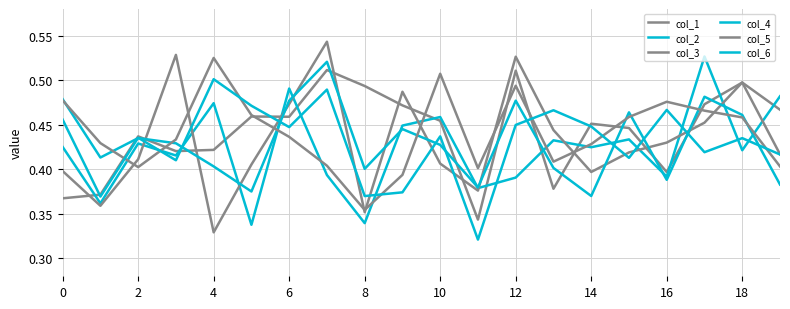

Which label corresponds to the smallest value in the chart?

11